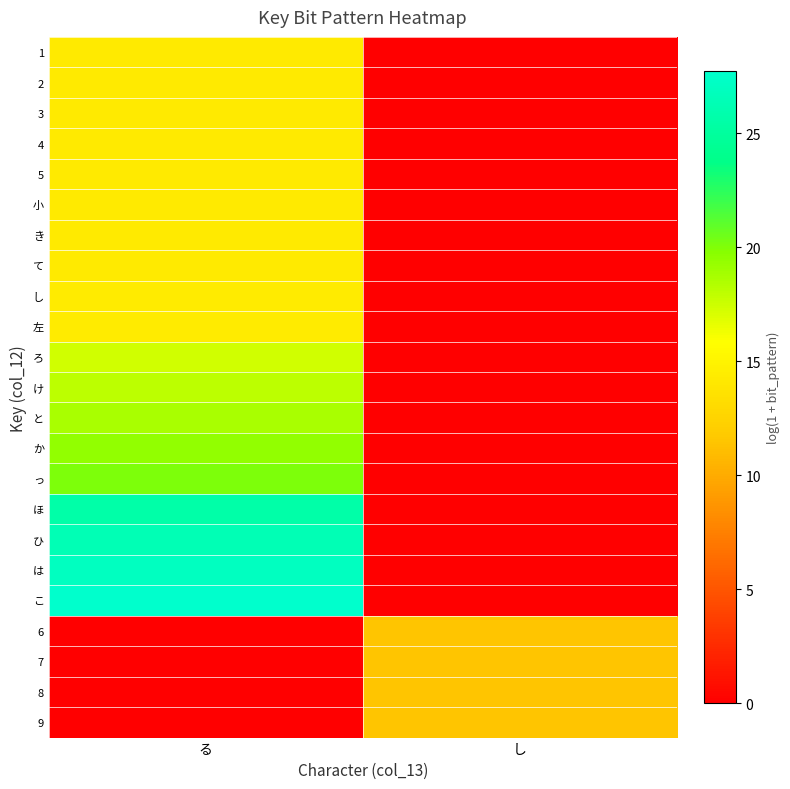

What is the spread (max minus min) of values at し?

11.5